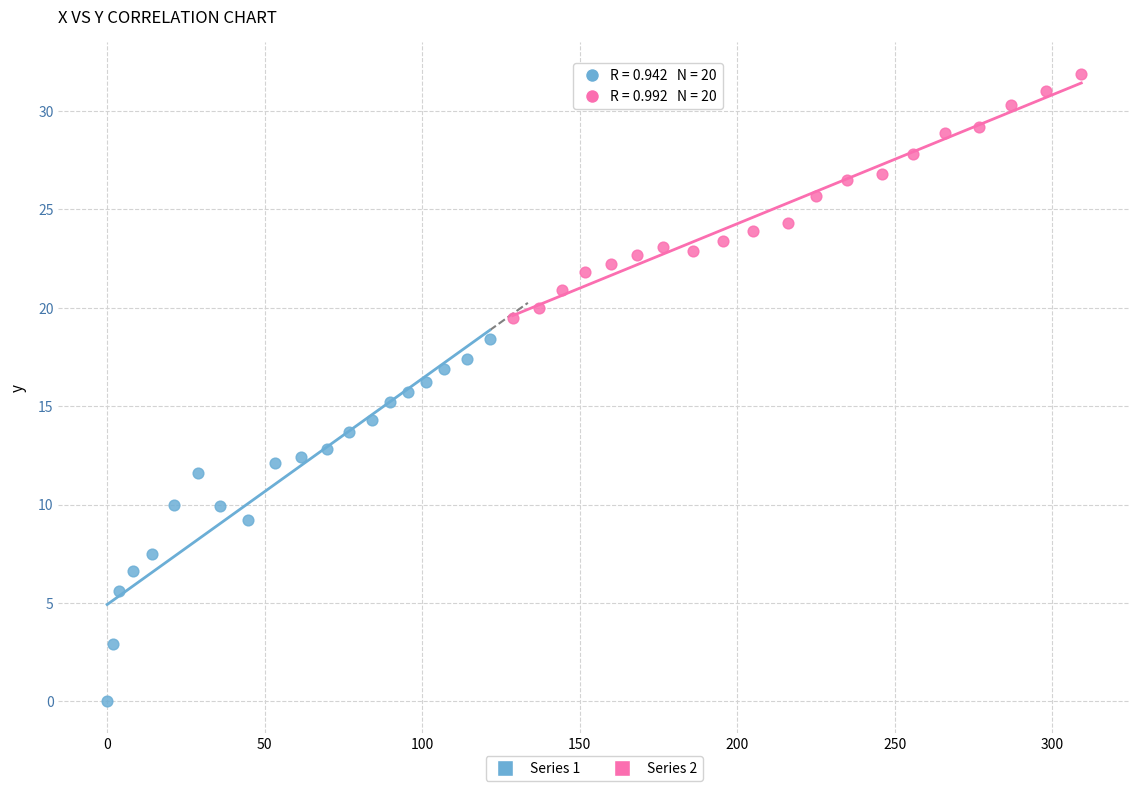

What are all the series names shown in the legend?

Series 1, Series 2